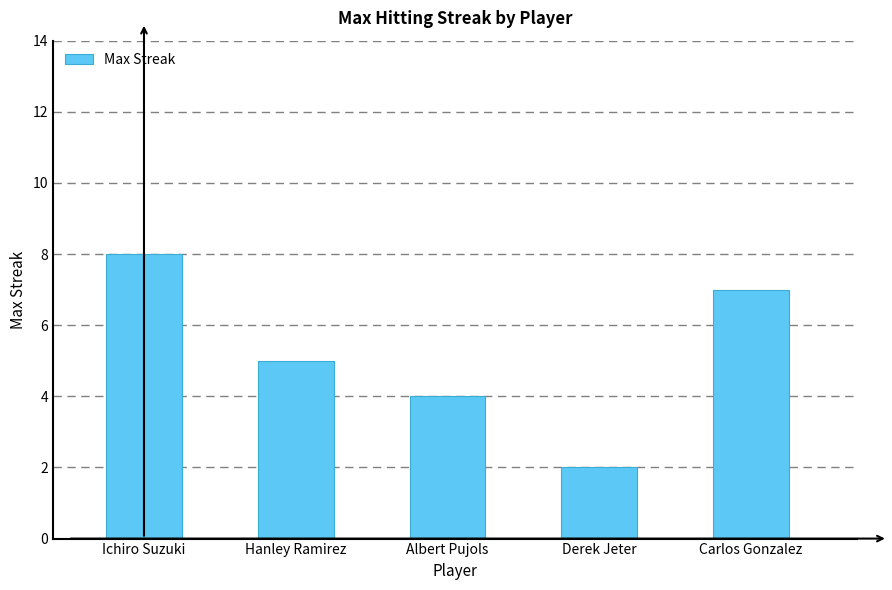

Approximately how many times larger is the value at Ichiro Suzuki compared to Albert Pujols?

2.0